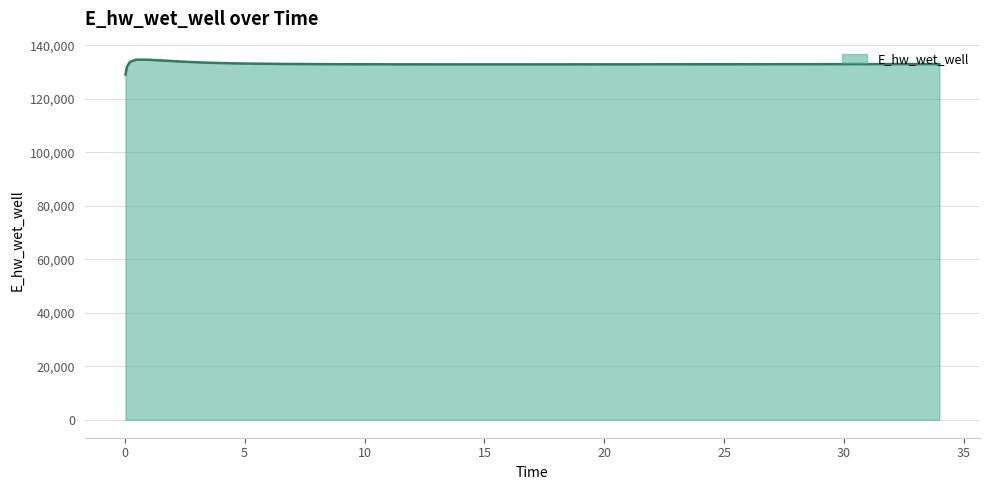

How many values are below 132934?

20